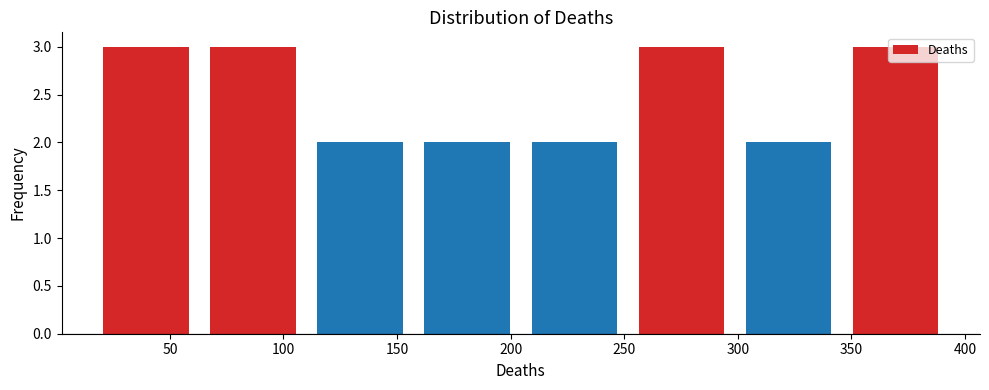

Reading left to right, list every bar in this chart as the range it spans on the x-axis followed by its height. Neither the bar edges nor the heights are printed on the chart, so give them approximately, as read against the axes.

15 to 65: 3
65 to 110: 3
110 to 155: 2
155 to 205: 2
205 to 250: 2
250 to 300: 3
300 to 345: 2
345 to 395: 3